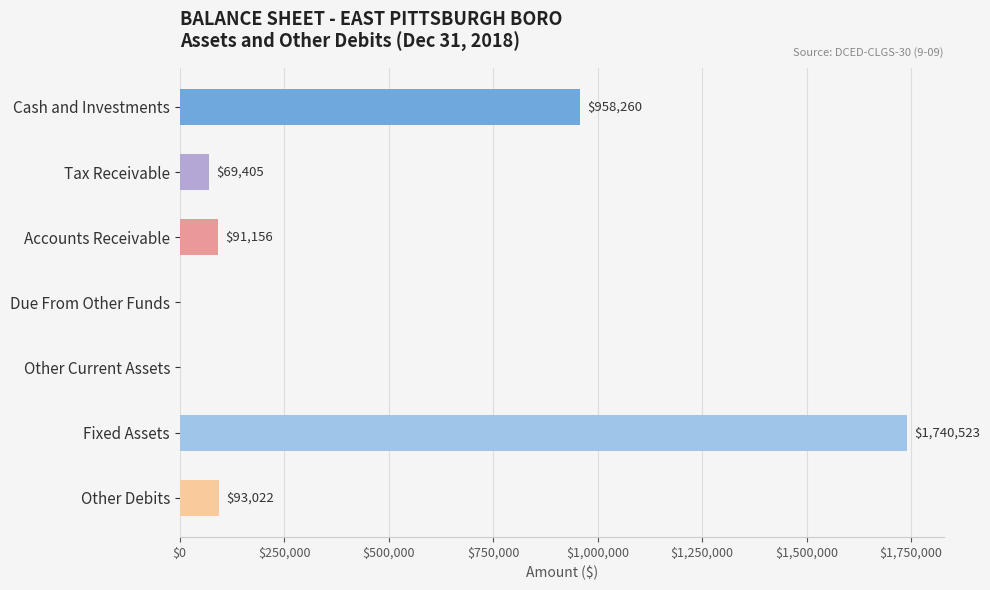

What is the sum of the values at Tax Receivable and Cash and Investments?

1027665